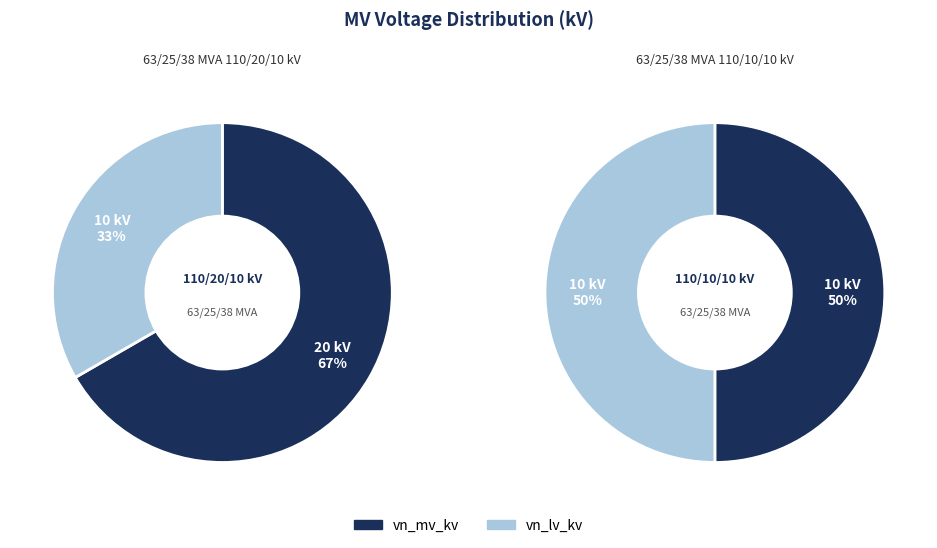

Between 63/25/38 MVA 110/20/10 kV and 63/25/38 MVA 110/10/10 kV, which is larger?

63/25/38 MVA 110/20/10 kV